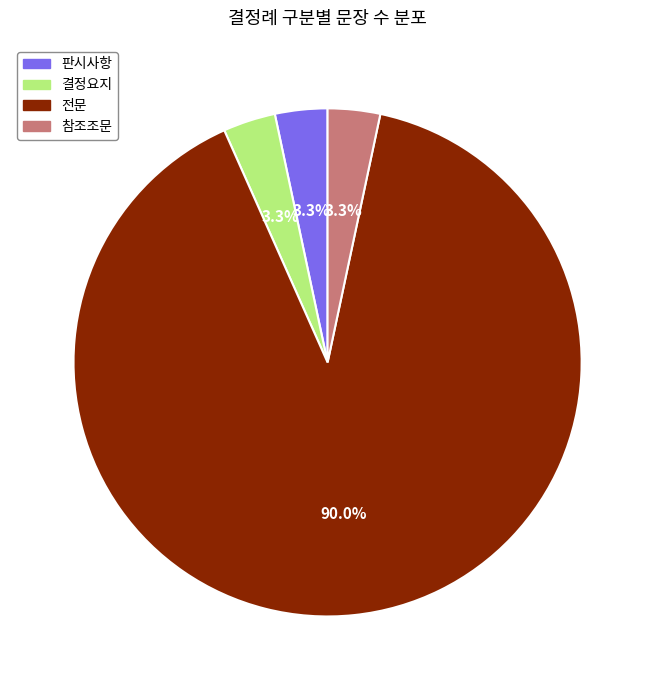

To the nearest percent, what portion does 판시사항 represent?

3%